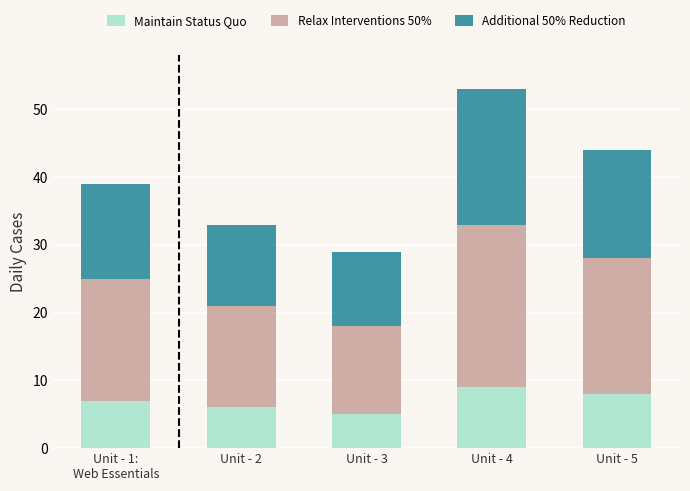

What is the difference between the maximum and minimum values in the Maintain Status Quo series?

4